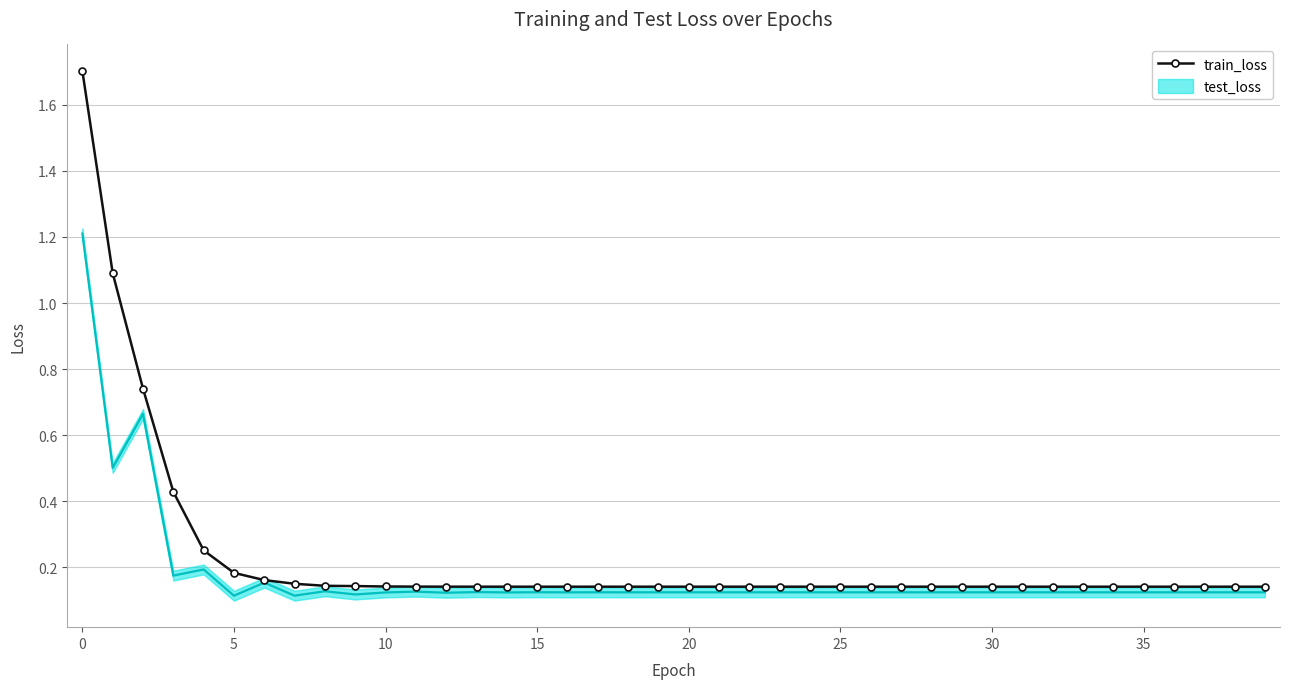

How many data points does each series have?

40